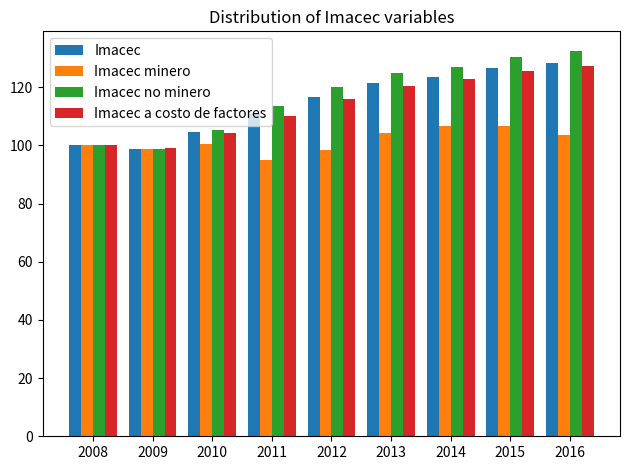

Which series has the largest range (max minus min)?

Imacec no minero